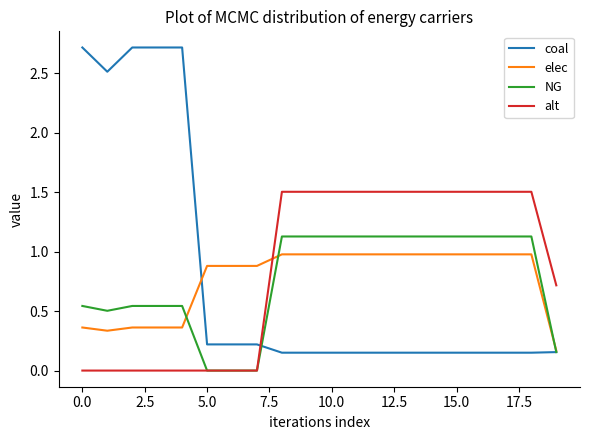

Does the chart display data point markers on the line(s)?

No